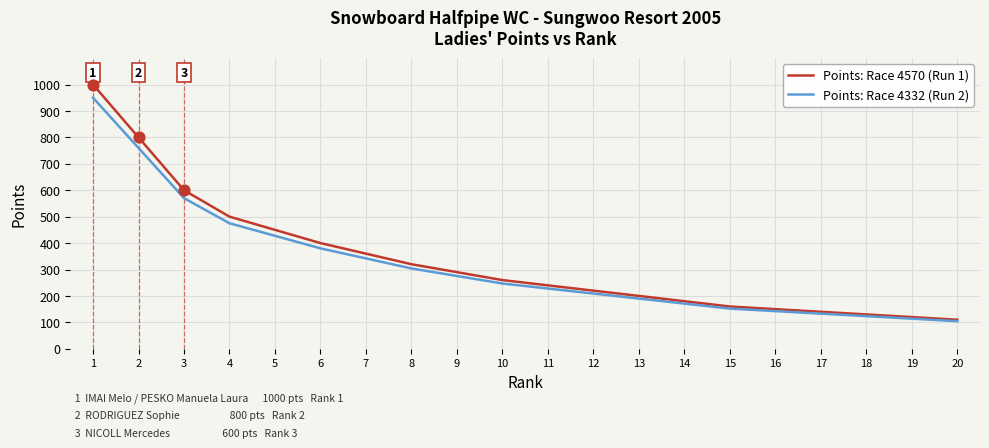

At how many categories does at least one series exceed 917?

1